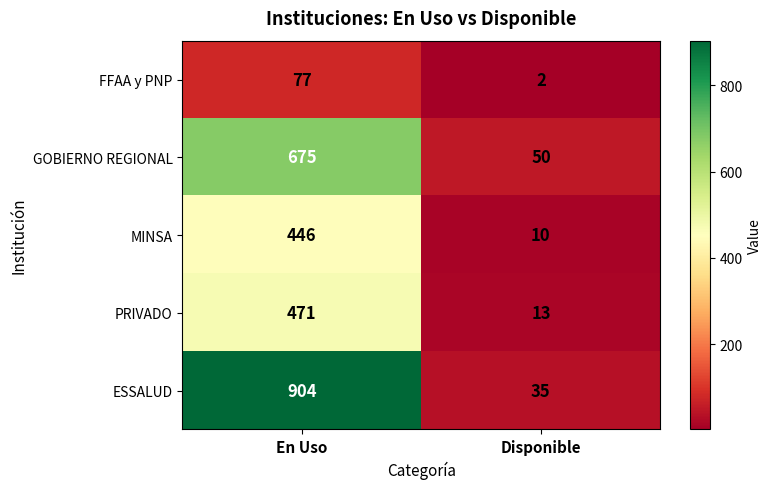

What is the highest value of the GOBIERNO REGIONAL series?

675